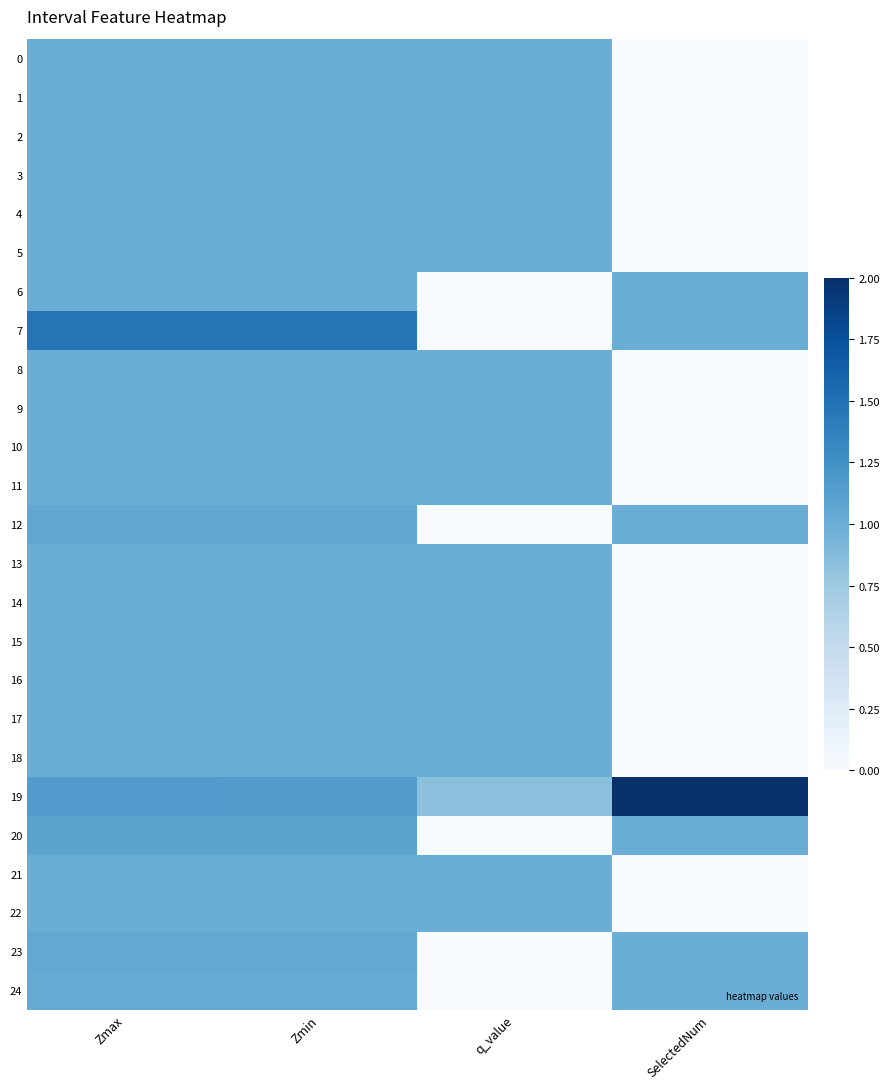

Which label corresponds to the smallest value in the chart?

SelectedNum